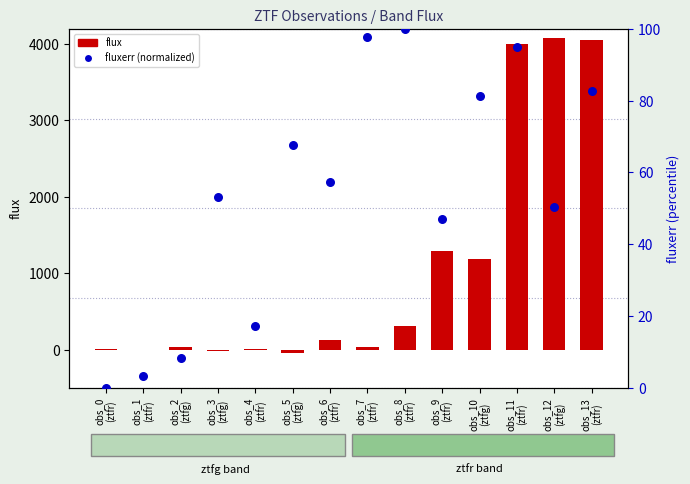

At which category is the sum across all series the highest?

obs_12
(ztfg)